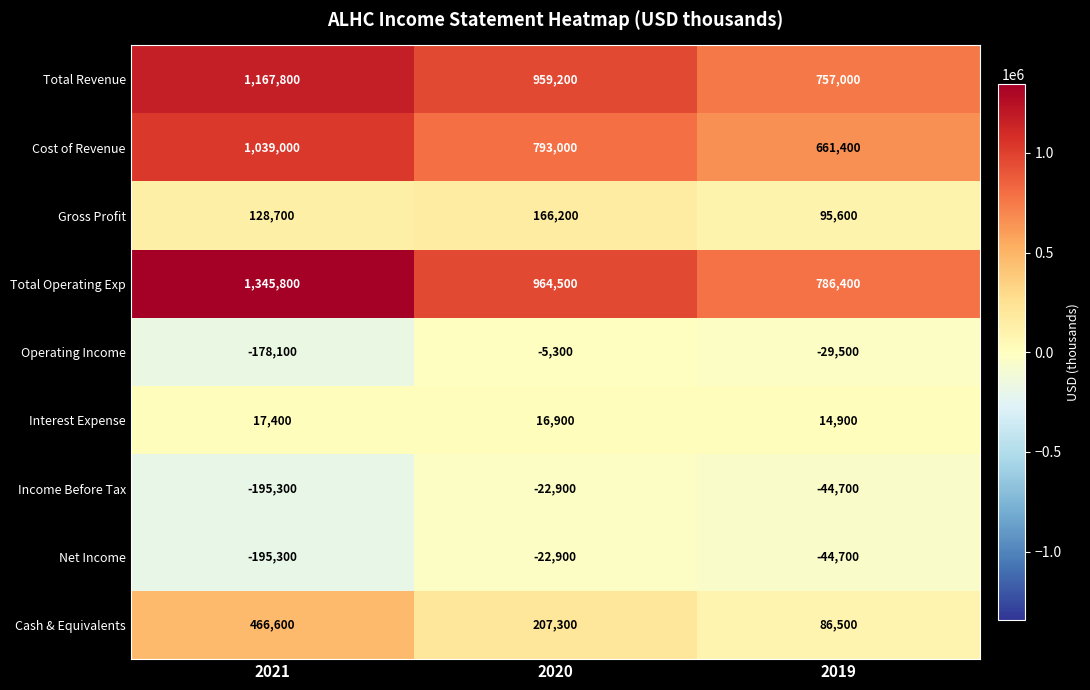

What is the difference between the highest and lowest values at 2019?

831100